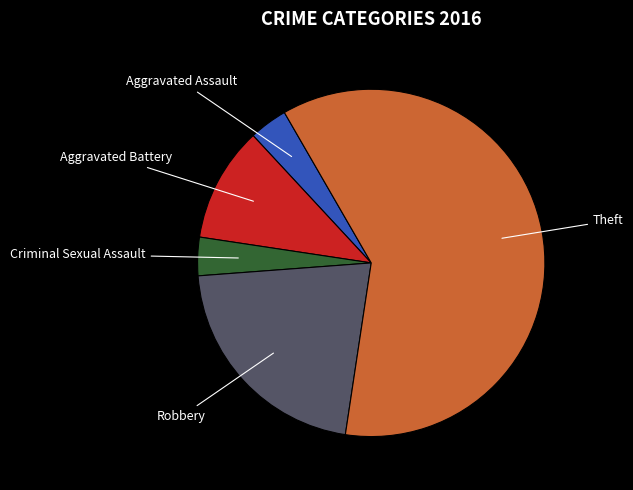

How much of the chart is everything except Robbery?

78.6%